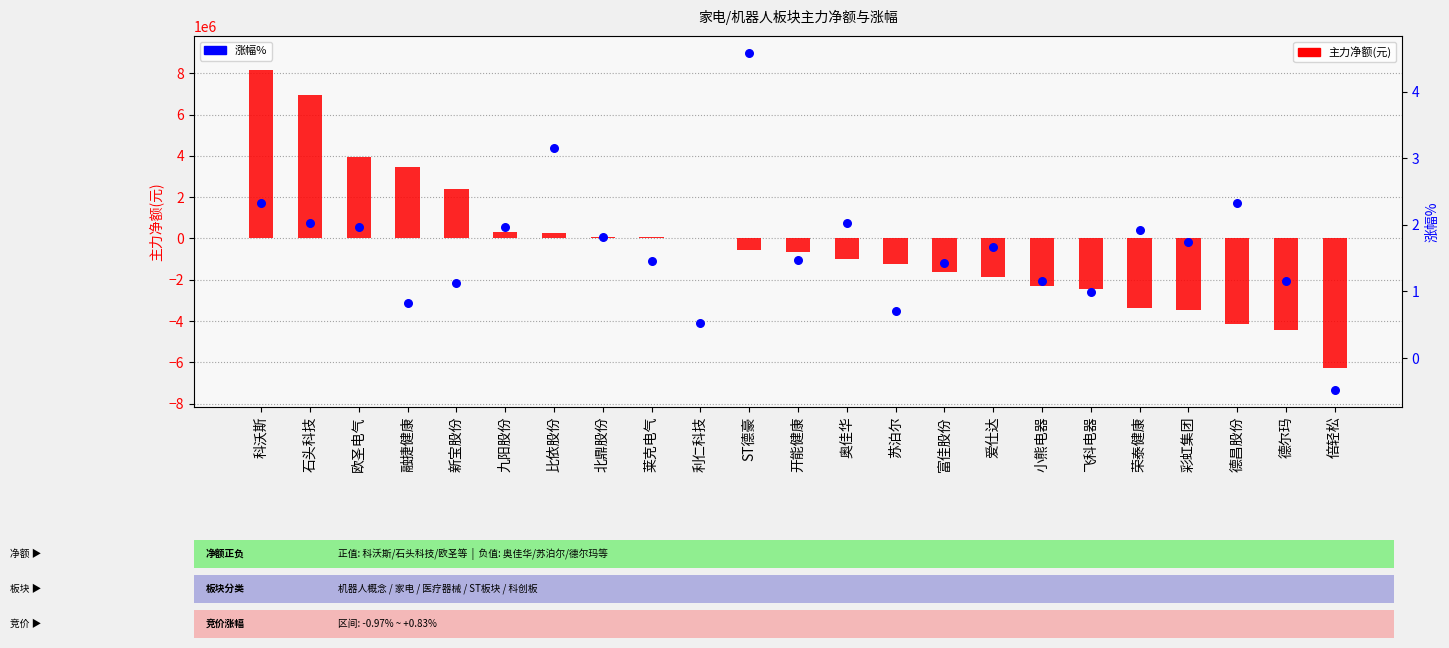

Which series has the largest total across all categories?

涨幅%